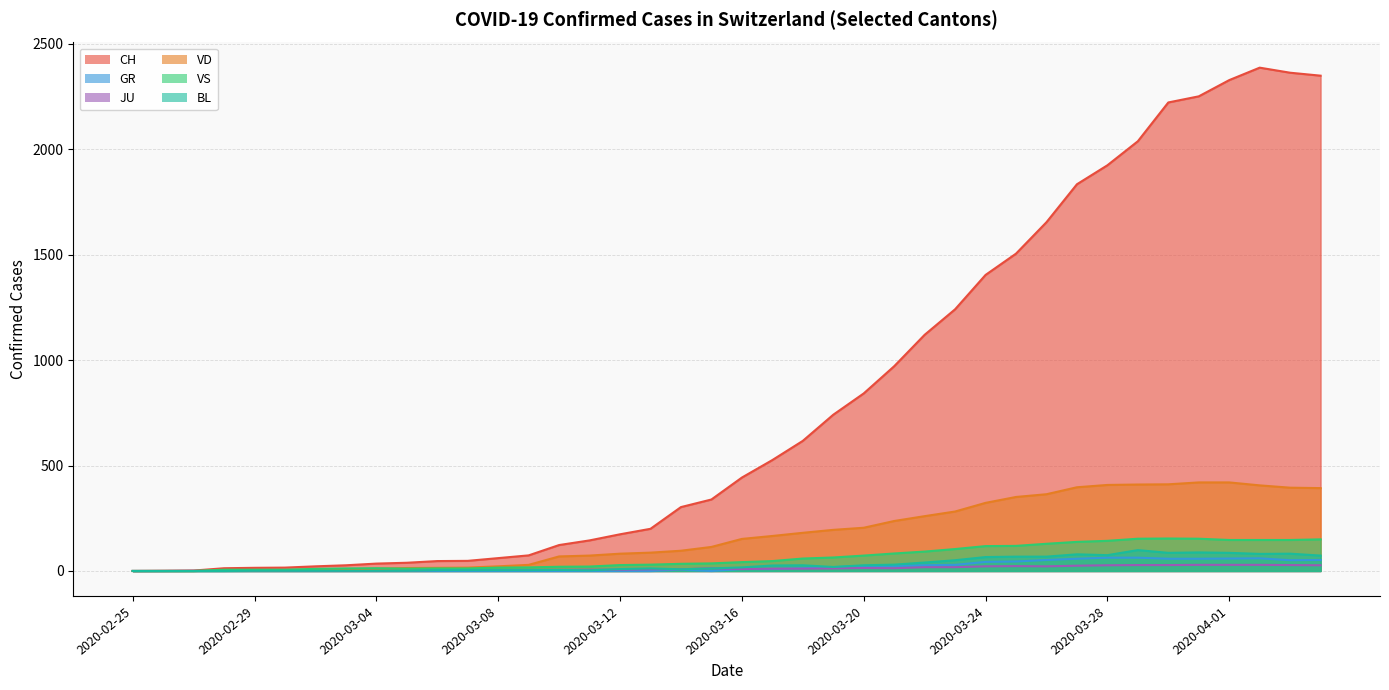

Which series has the widest spread of values?

CH